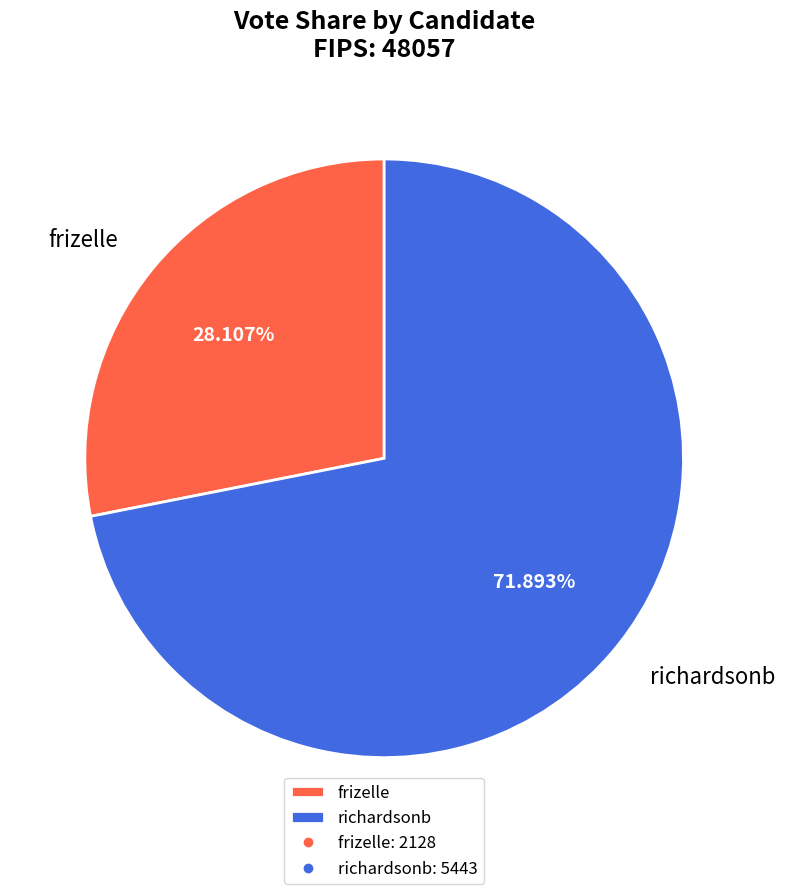

True or false: frizelle accounts for 28% of the total.

True